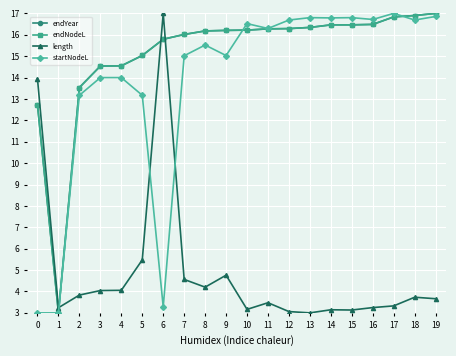

At which label is startNodeL closest to 10?

2